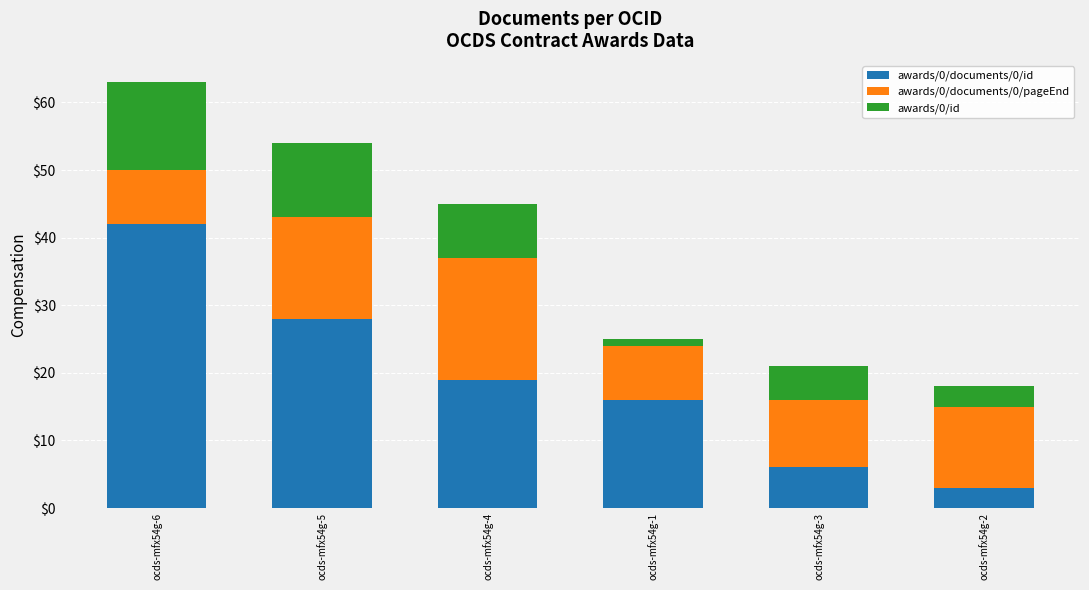

At which category is the sum across all series the highest?

ocds-mfx54g-6